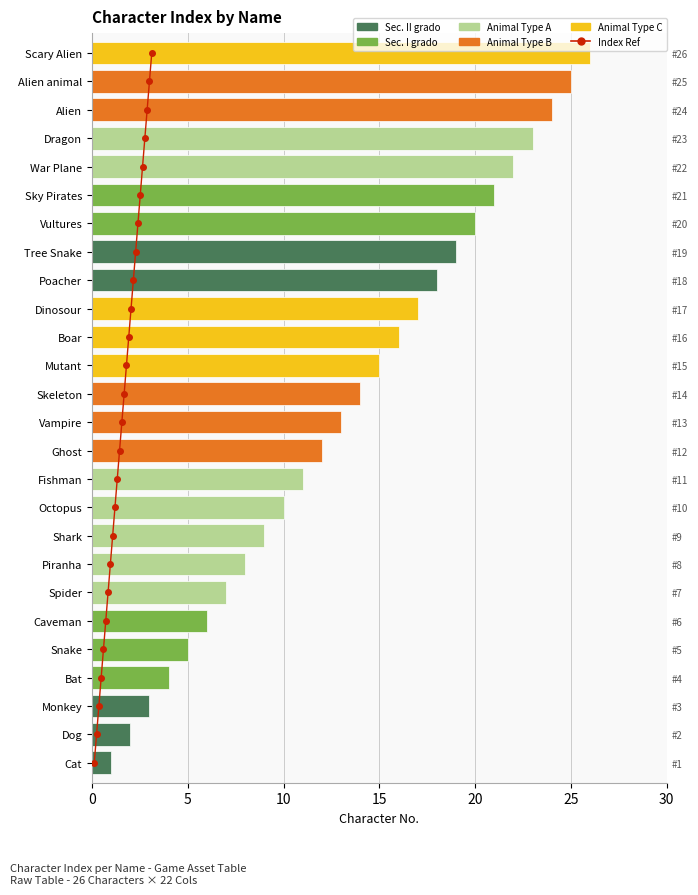

What is the sum of all Character No. values?

351